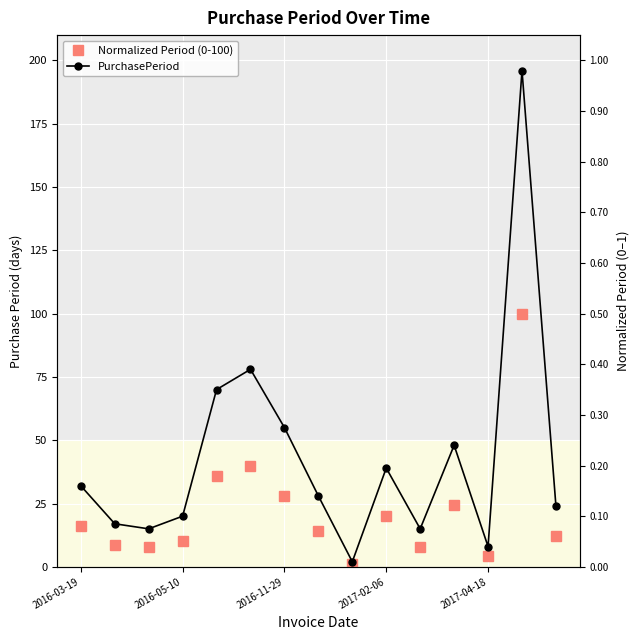

The value of PurchasePeriod at 2016-03-19 is 32.0. True or false?

True